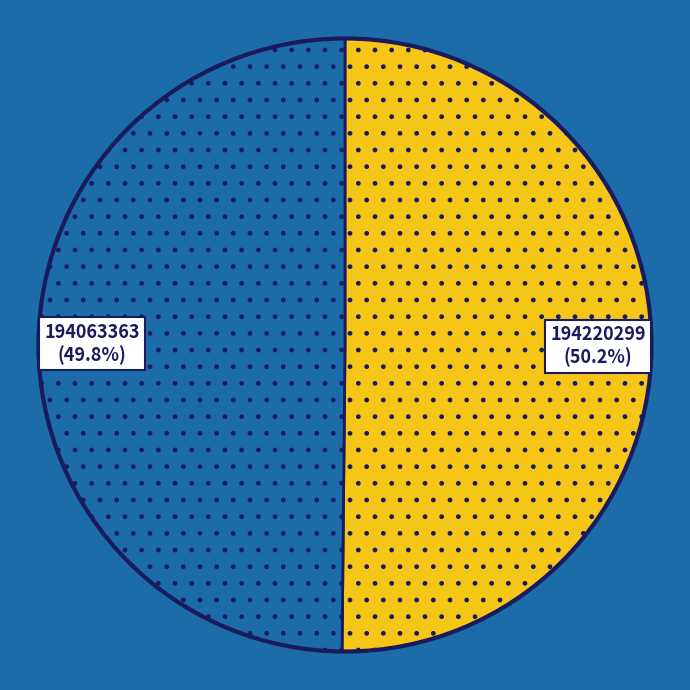

Is there any slice that represents more than half of the pie?

Yes